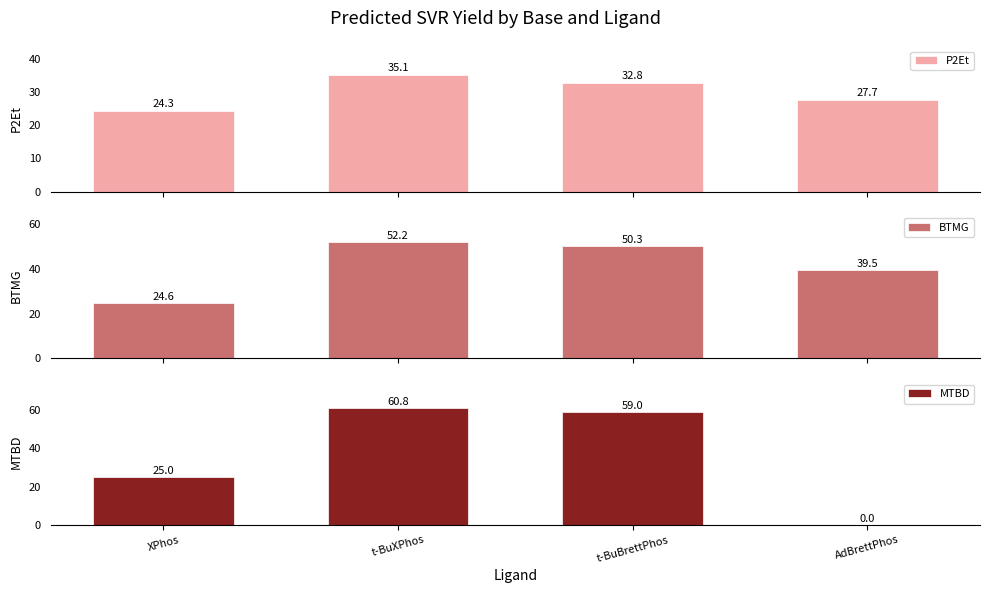

What is the total value across all series at AdBrettPhos?

67.2